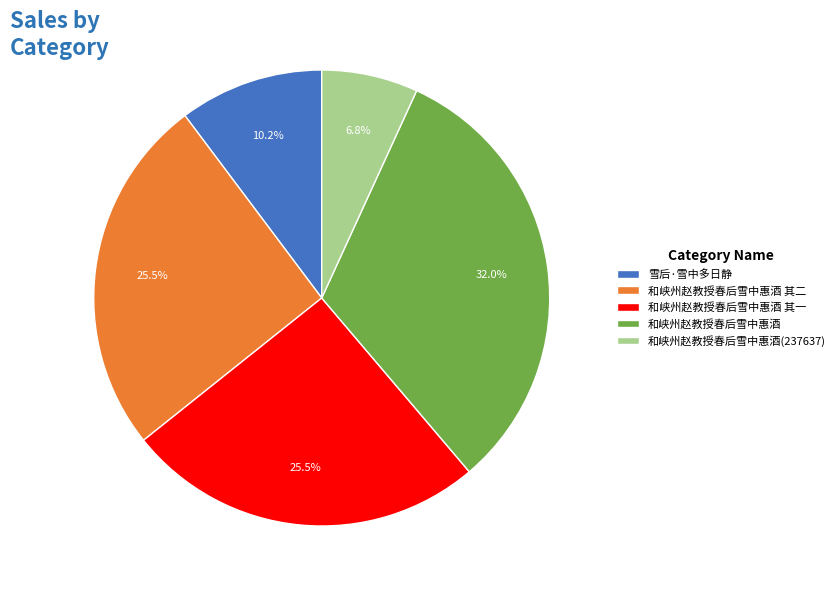

What is the largest slice in the pie chart?

和峡州赵教授春后雪中惠酒